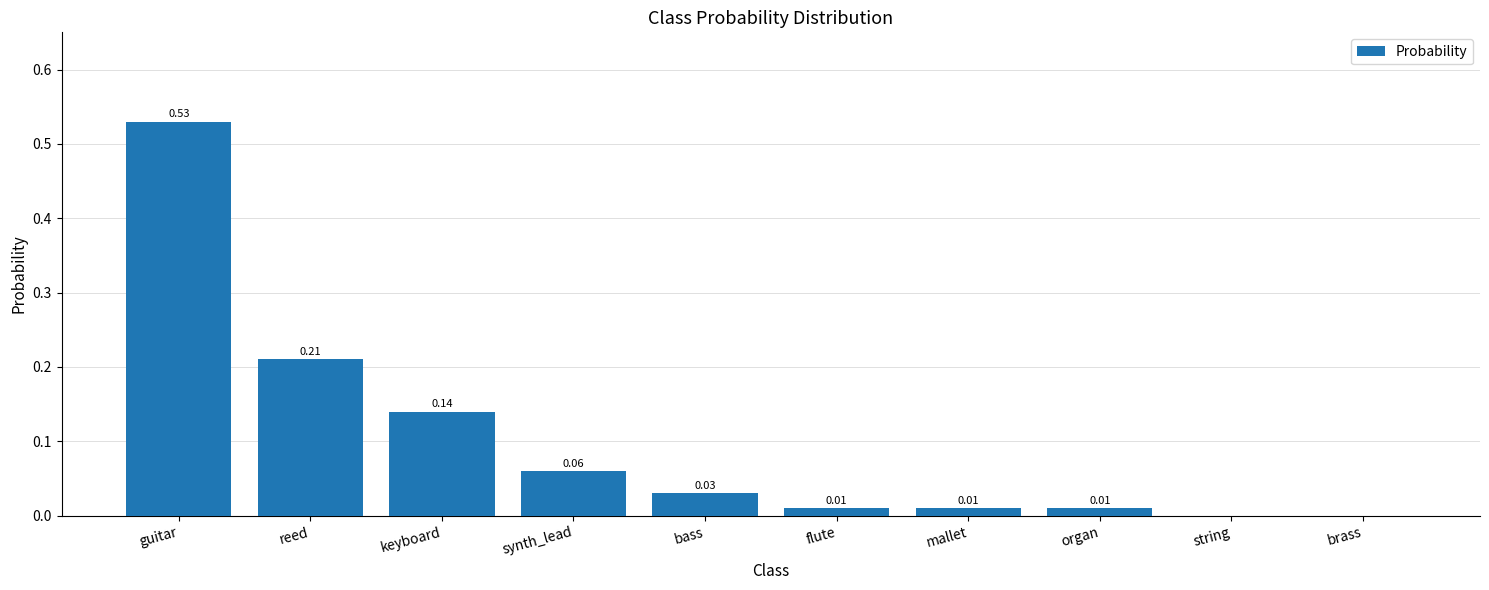

At which category does the chart reach its peak across all series?

guitar